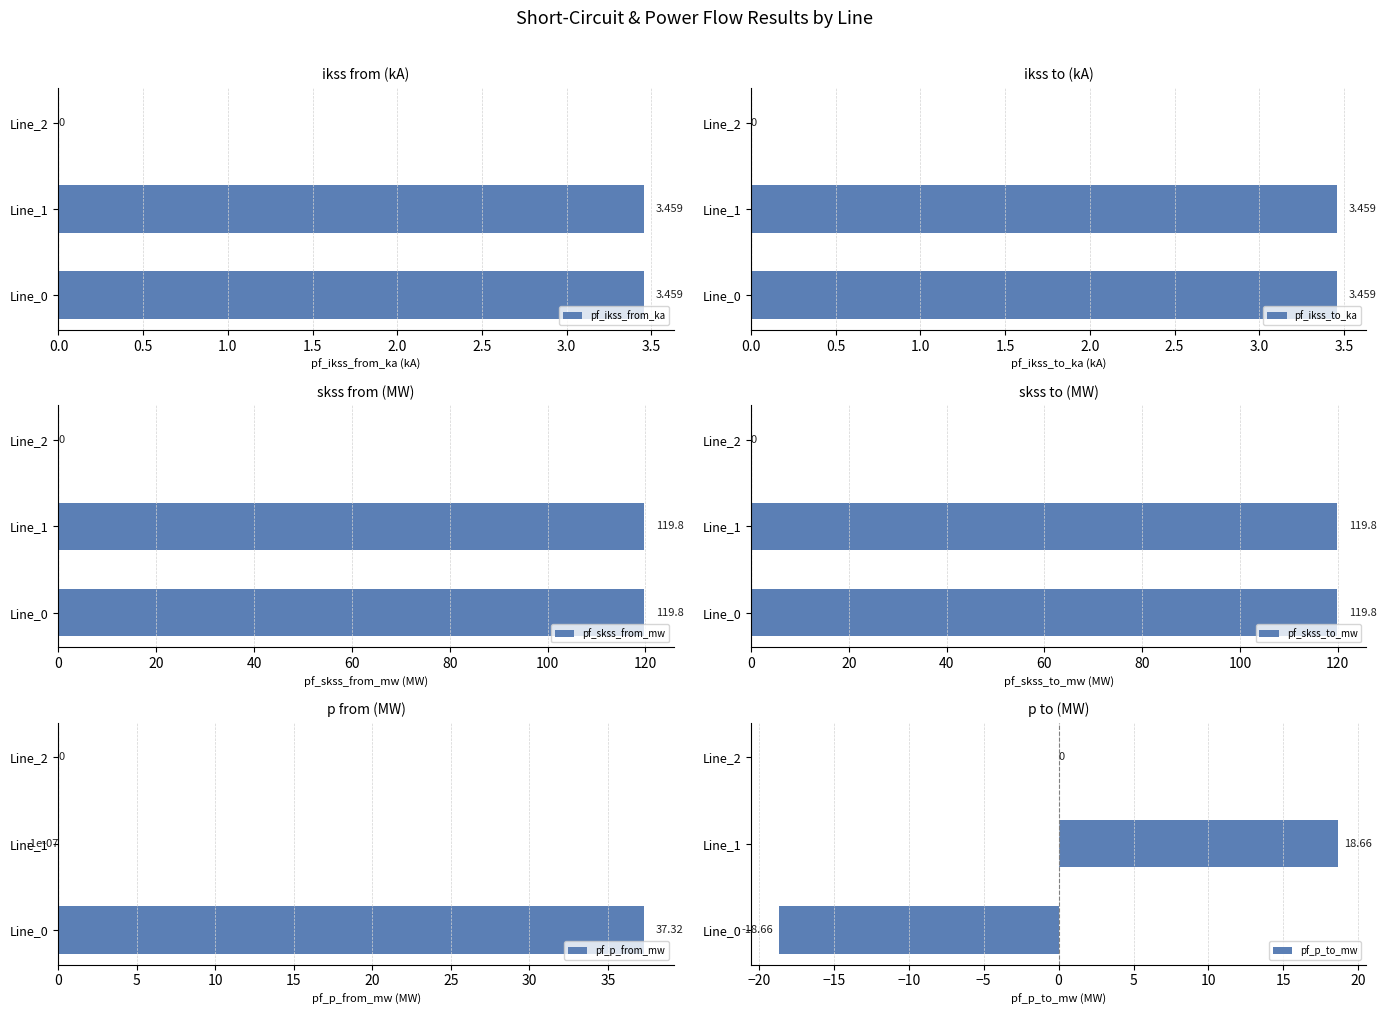

How many values in pf_ikss_from_ka are above zero?

2